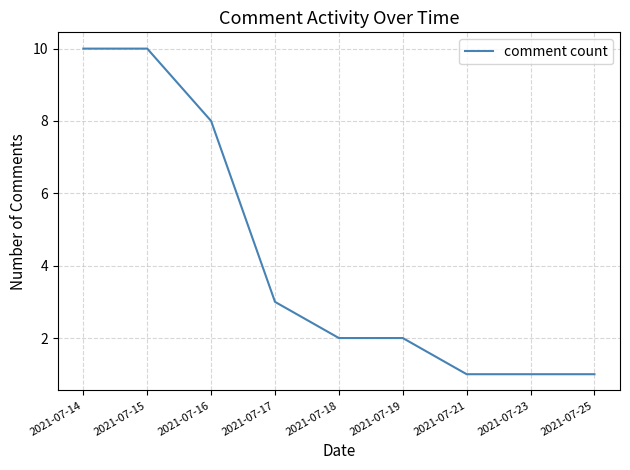

At which label does the data first exceed 2?

2021-07-14